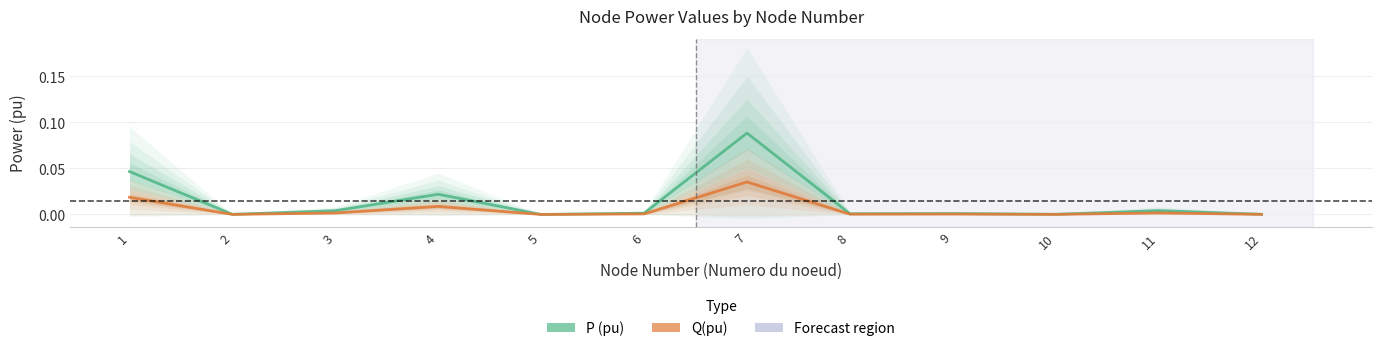

The value of Q(pu) at 6 is 0.0. True or false?

True